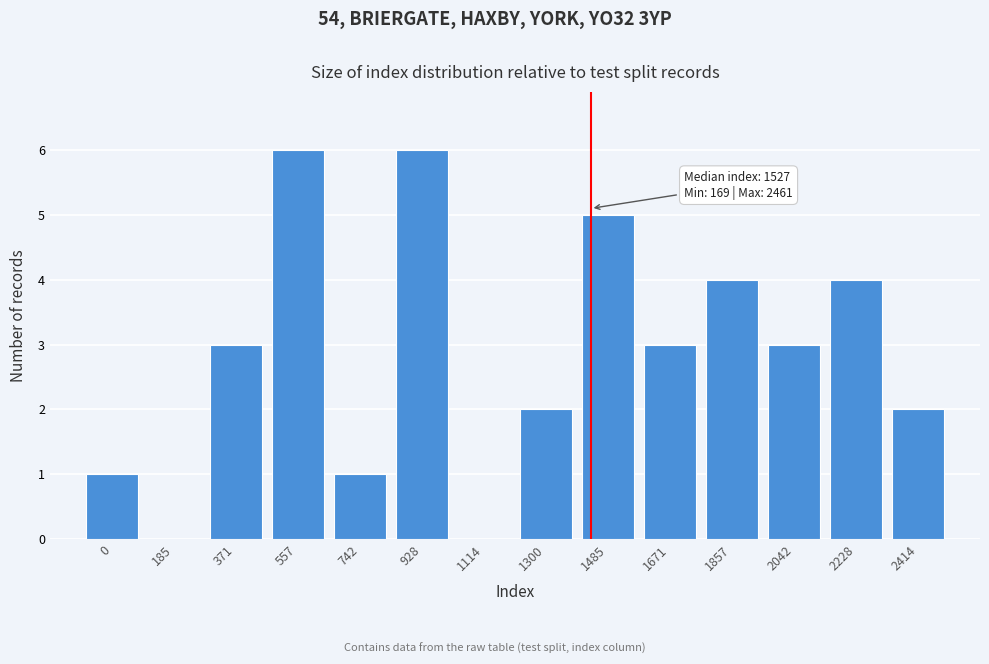

Reading left to right, extract all data points from this chart.

0=1	185=0	371=3	557=6	742=1	928=6	1114=0	1300=2	1485=5	1671=3	1857=4	2042=3	2228=4	2414=2